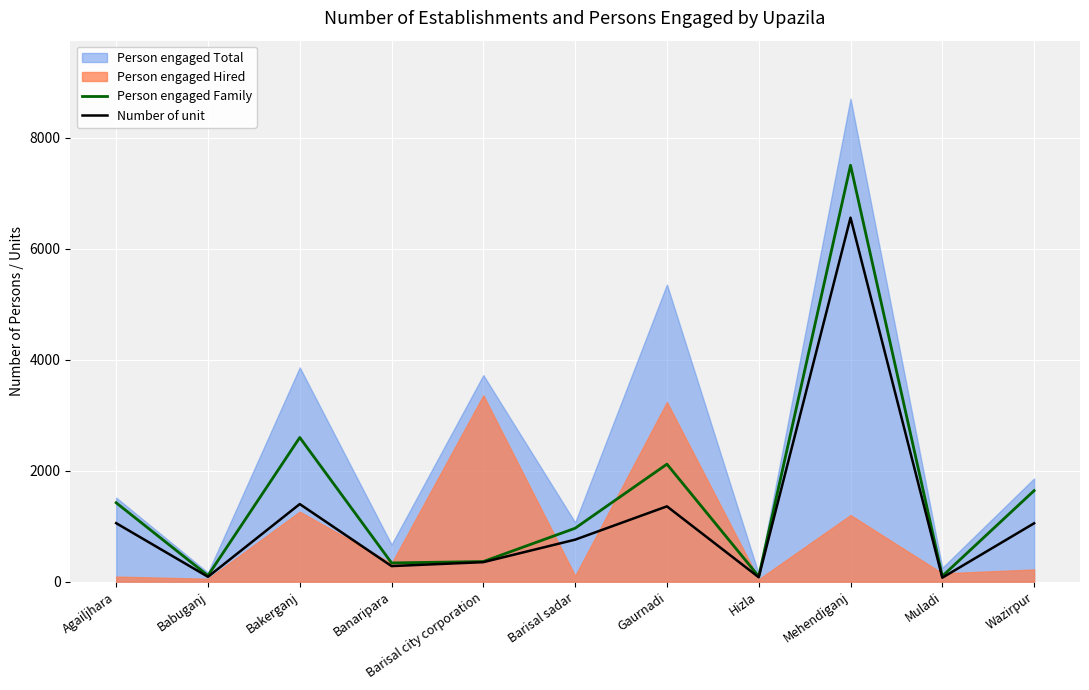

What is the label of the 11th point from the left?

Wazirpur